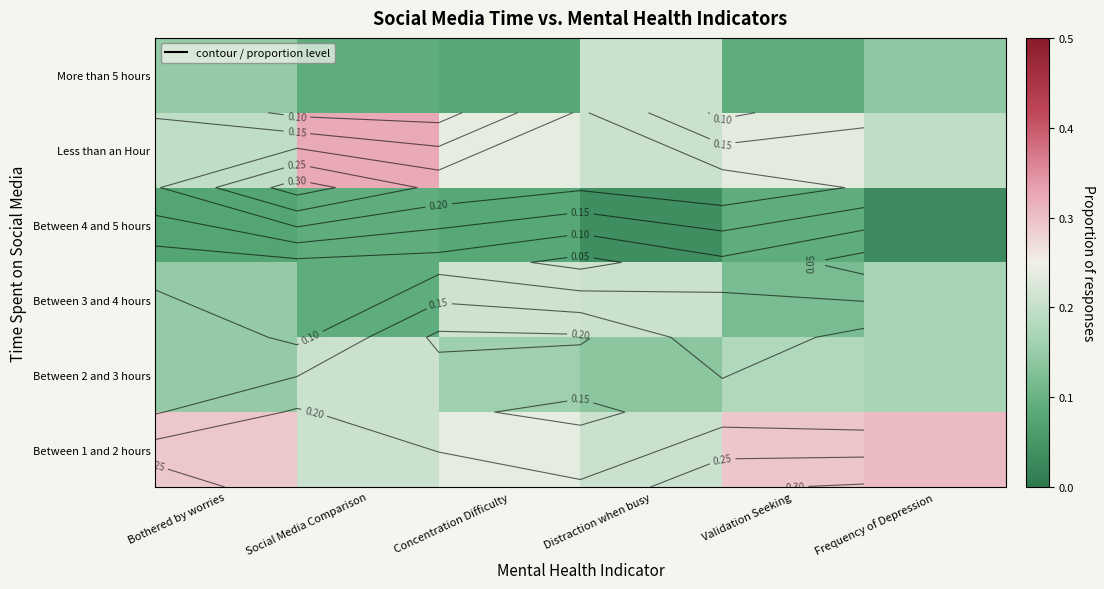

Rank the series at Distraction when busy from lowest to highest value.

Between 4 and 5 hours, Between 2 and 3 hours, Between 1 and 2 hours, Between 3 and 4 hours, Less than an Hour, More than 5 hours